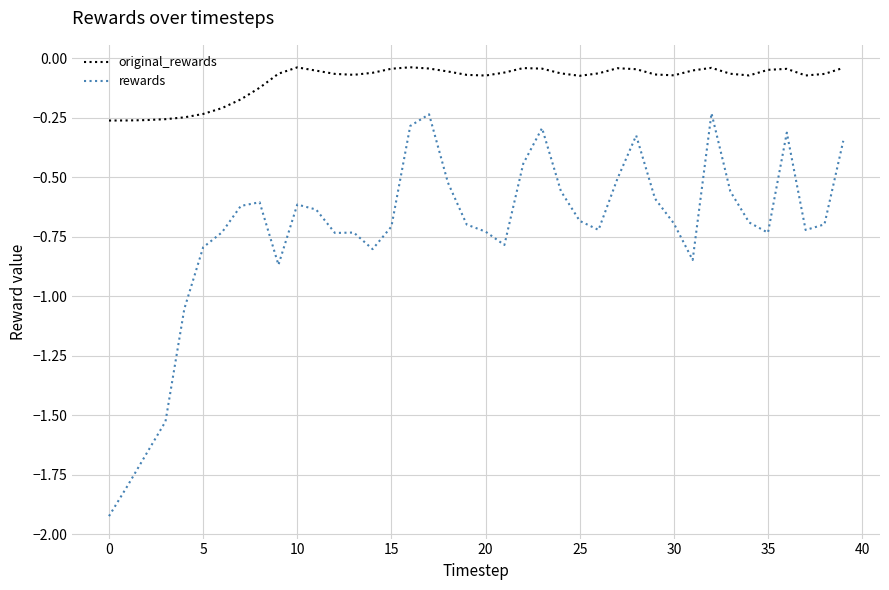

List the series in order of their overall mean, lowest first.

rewards, original_rewards